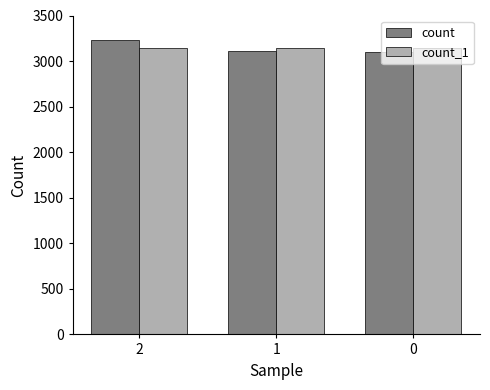

Which series changed the most between 2 and 0?

count